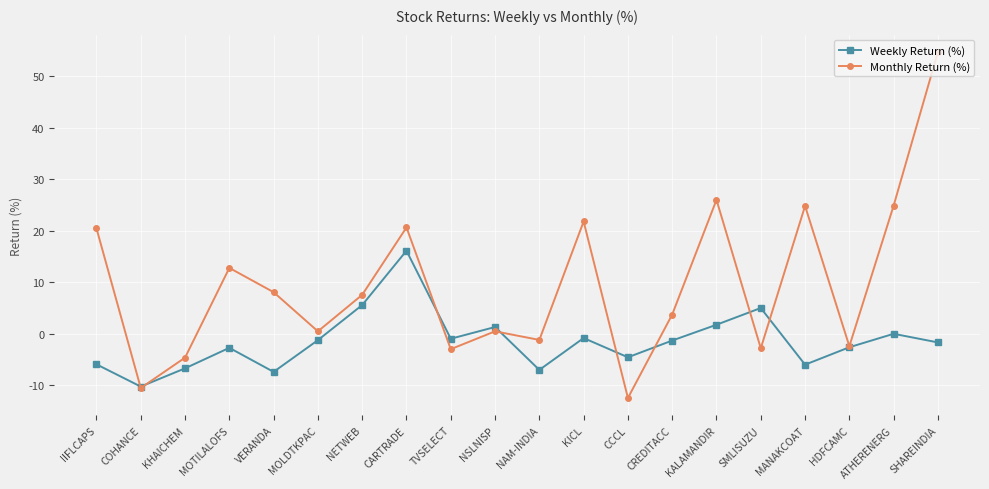

What is the spread (max minus min) of values at COHANCE?

0.3